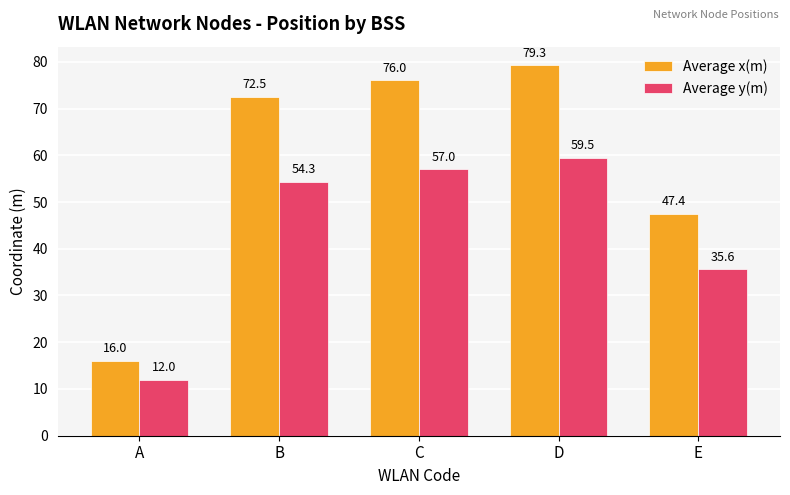

At which label does Average x(m) first exceed 72?

B